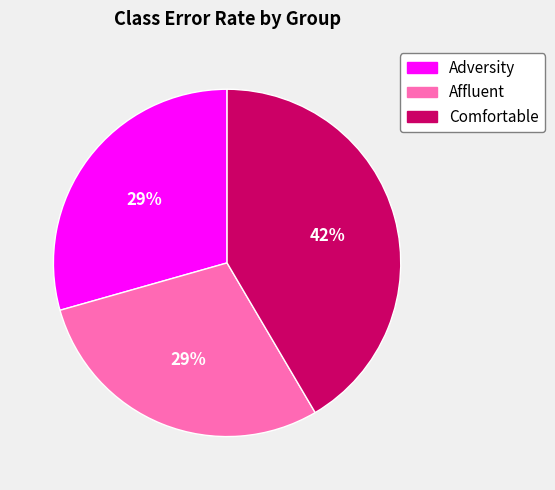

Which category has the biggest portion of the pie?

Comfortable